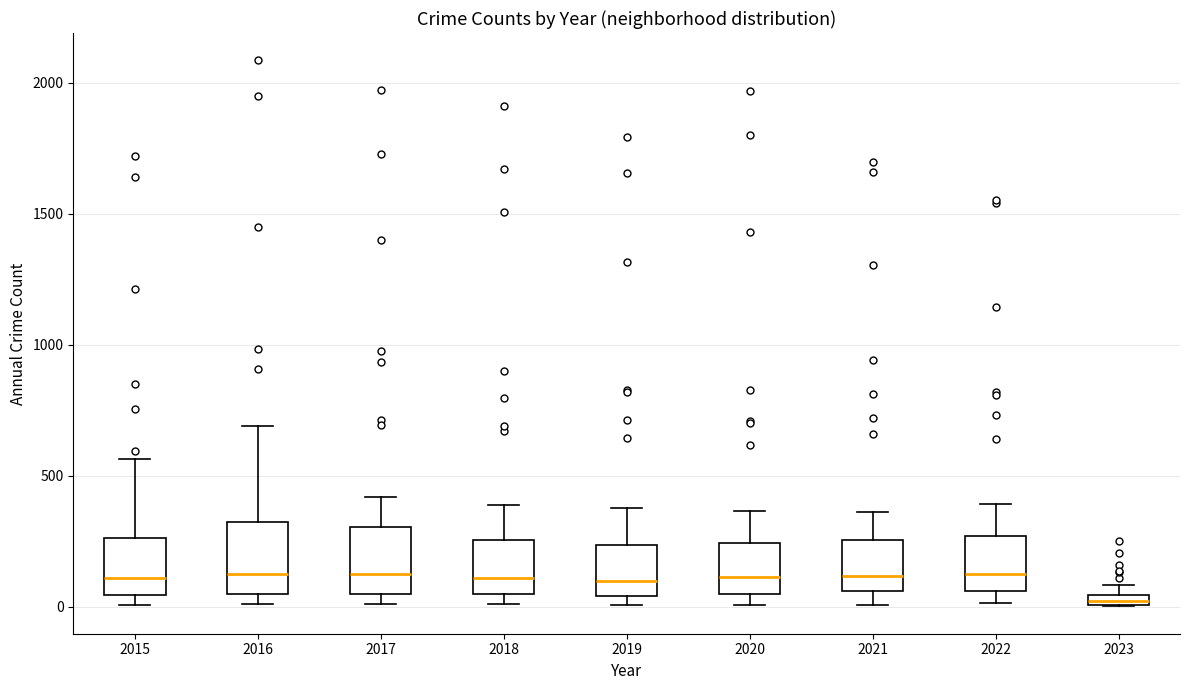

Where does the upper whisker of the box at x = 2016 end on the y-axis? The values are not printed on the chart, so give them approximately, as read against the axis.

700